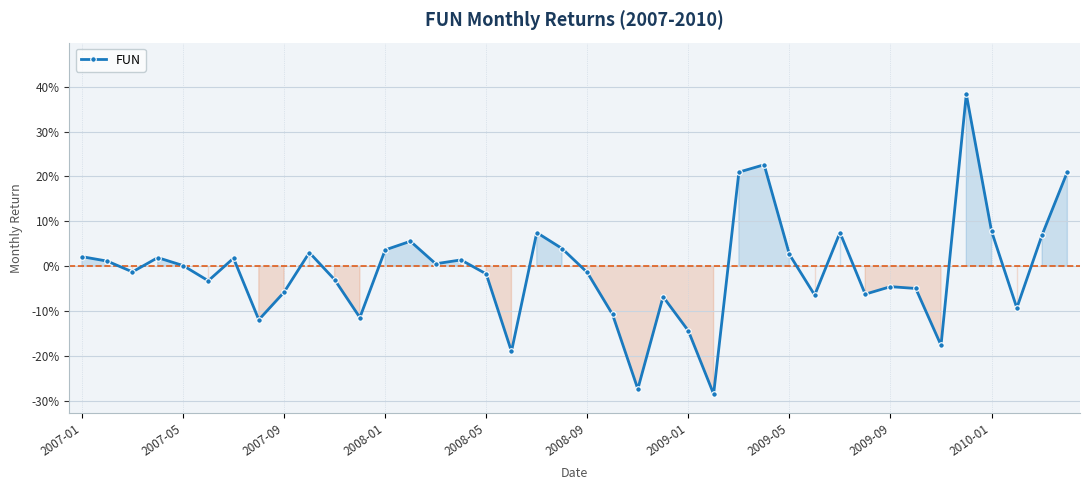

Is this an area chart (filled region under the line)?

Yes